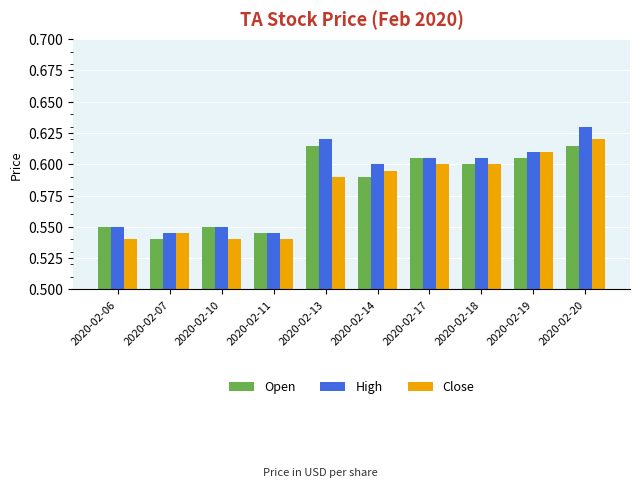

The Close series shows 0.6 at 2020-02-20. True or false?

True